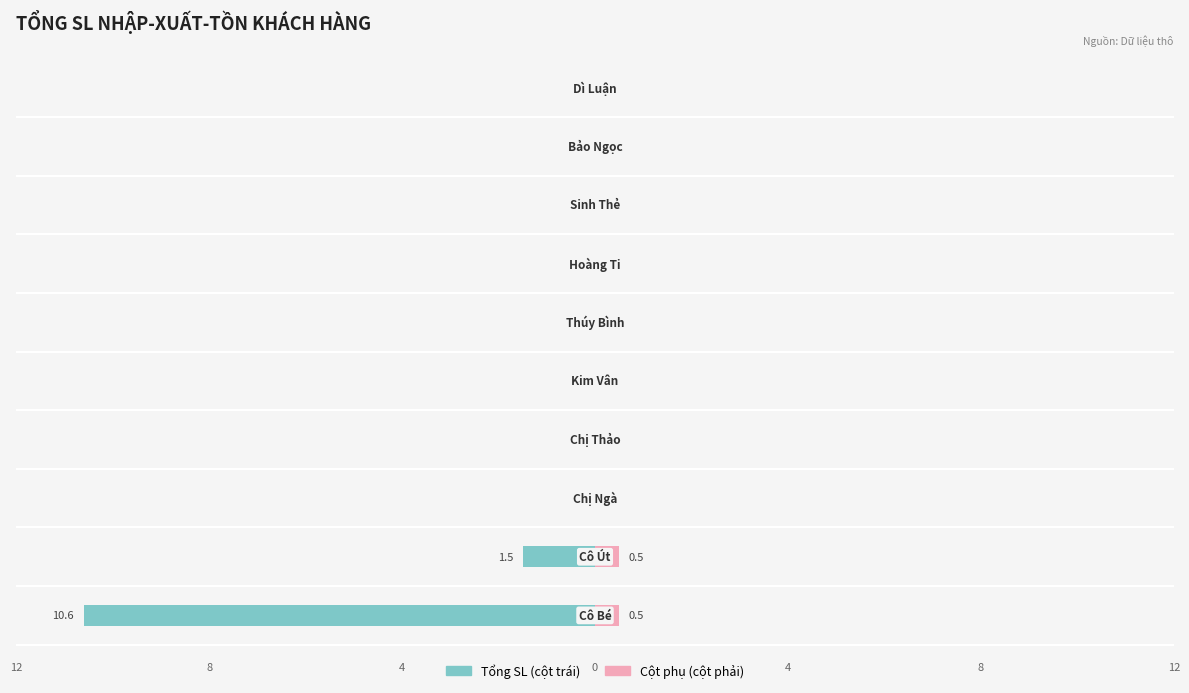

Reading right to left, transcribe all the data shown in this chart.

Tổng SL: 0.0	0.0	0.0	0.0	0.0	0.0	0.0	0.0	-1.5	-10.6
Cột phụ: 0.0	0.0	0.0	0.0	0.0	0.0	0.0	0.0	0.5	0.5